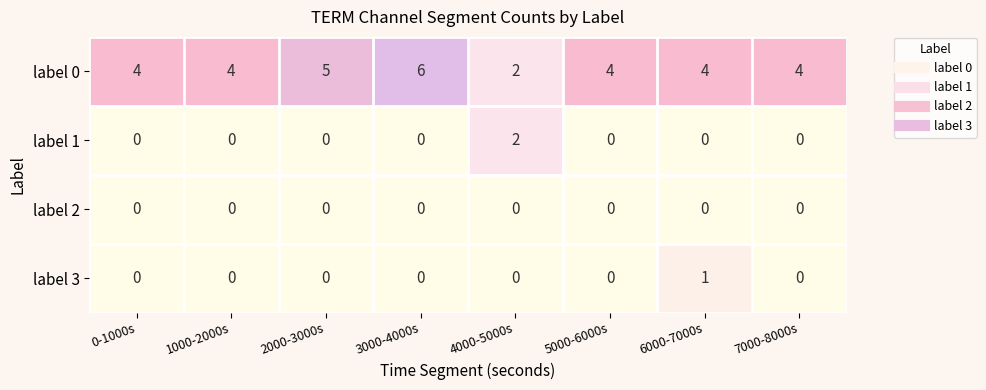

Which series has the largest range (max minus min)?

label 0